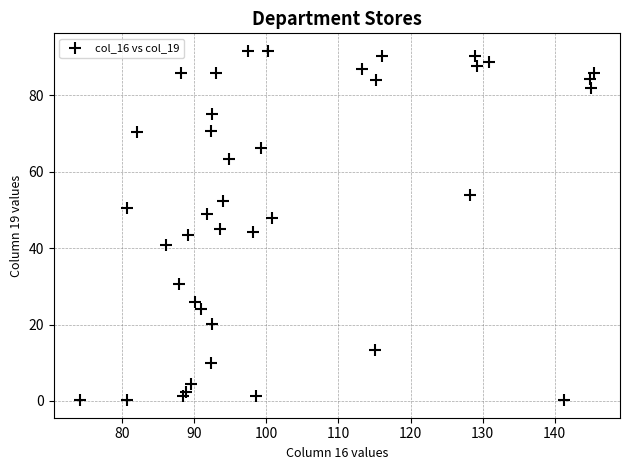

What is the range of X values (max minus min)?

71.4